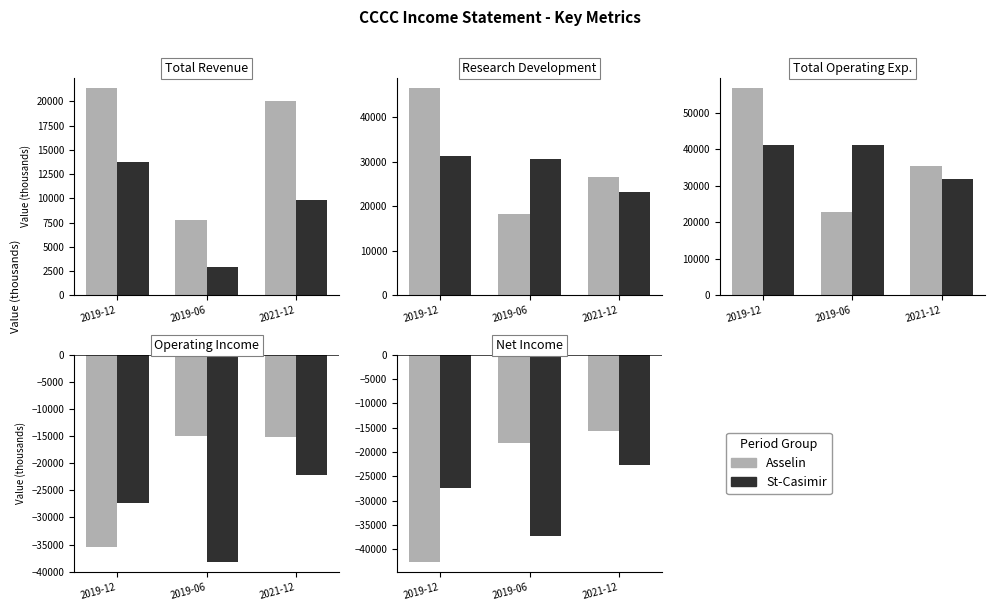

What is the total value across all series at 2021-12?

-38300